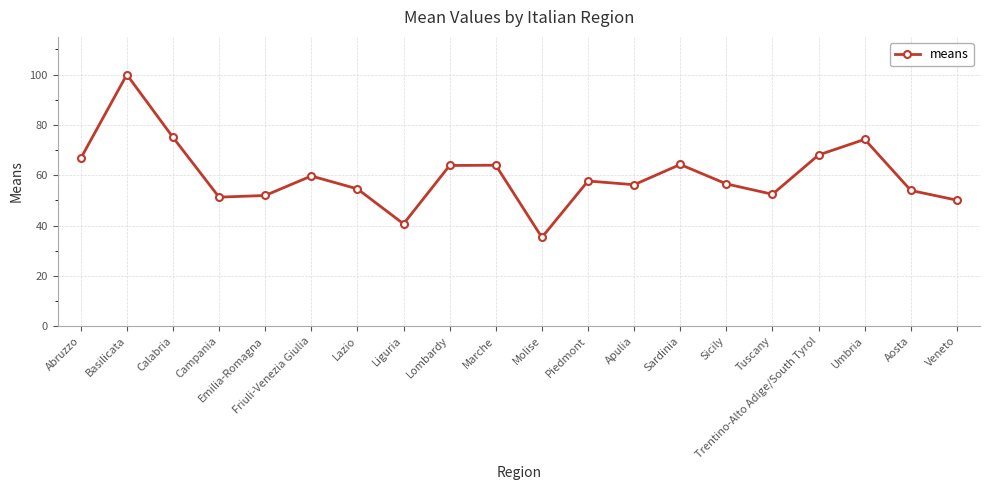

At which category does the chart reach its peak across all series?

Basilicata